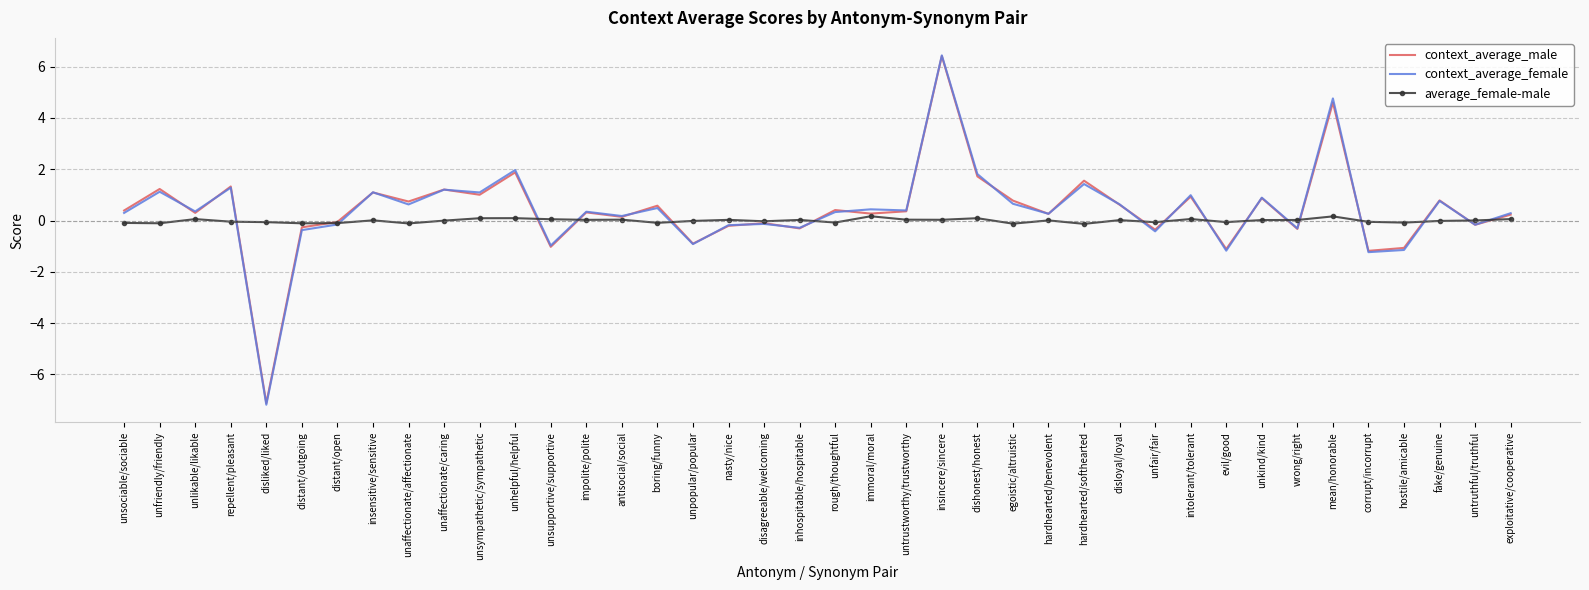

After their last crossing, which series has the higher values: context_average_male or average_female-male?

context_average_male